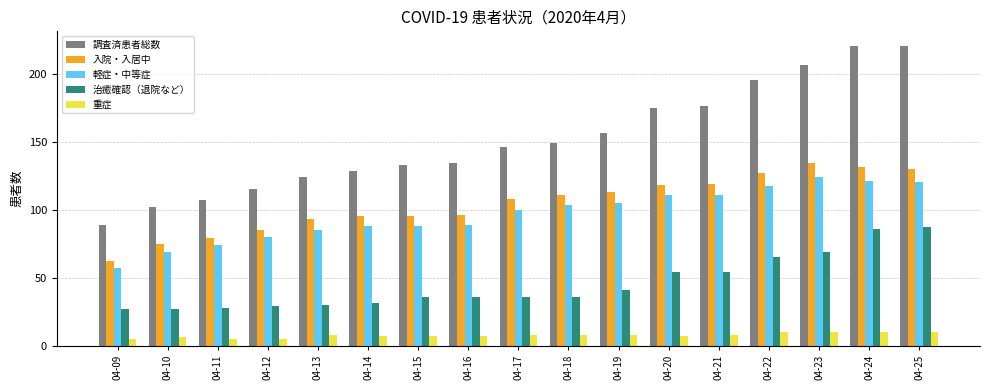

What is the sum of the 軽症・中等症 values at 04-09 and 04-21?

168